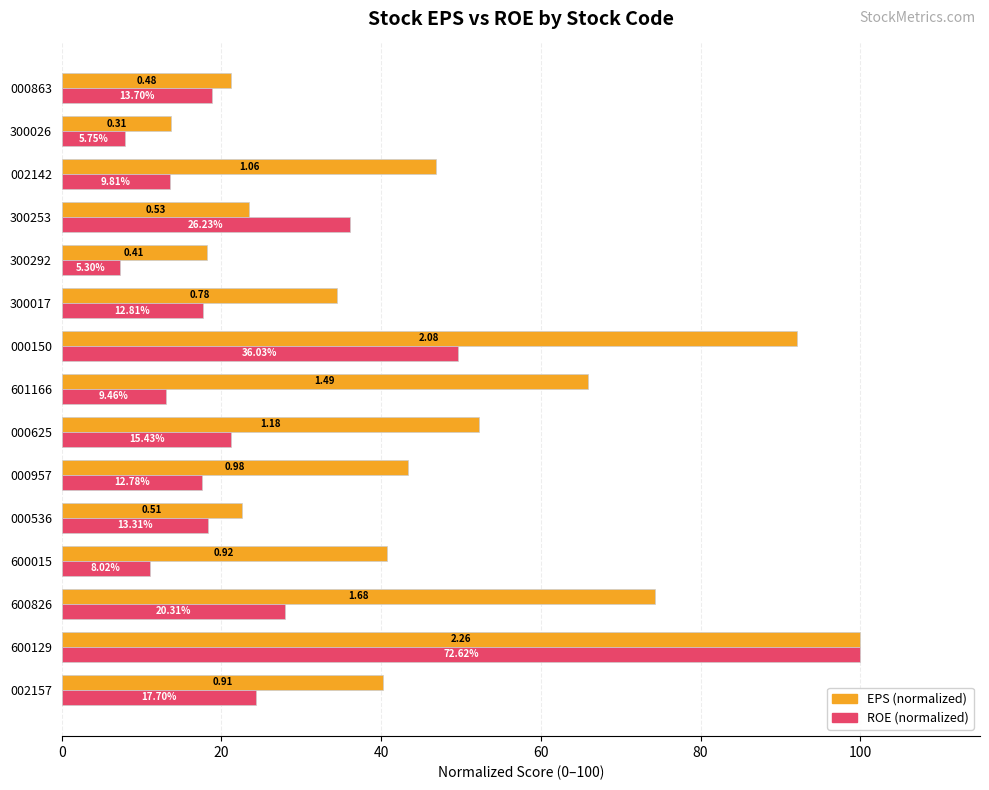

What are all the series names shown in the legend?

EPS (normalized), ROE (normalized)